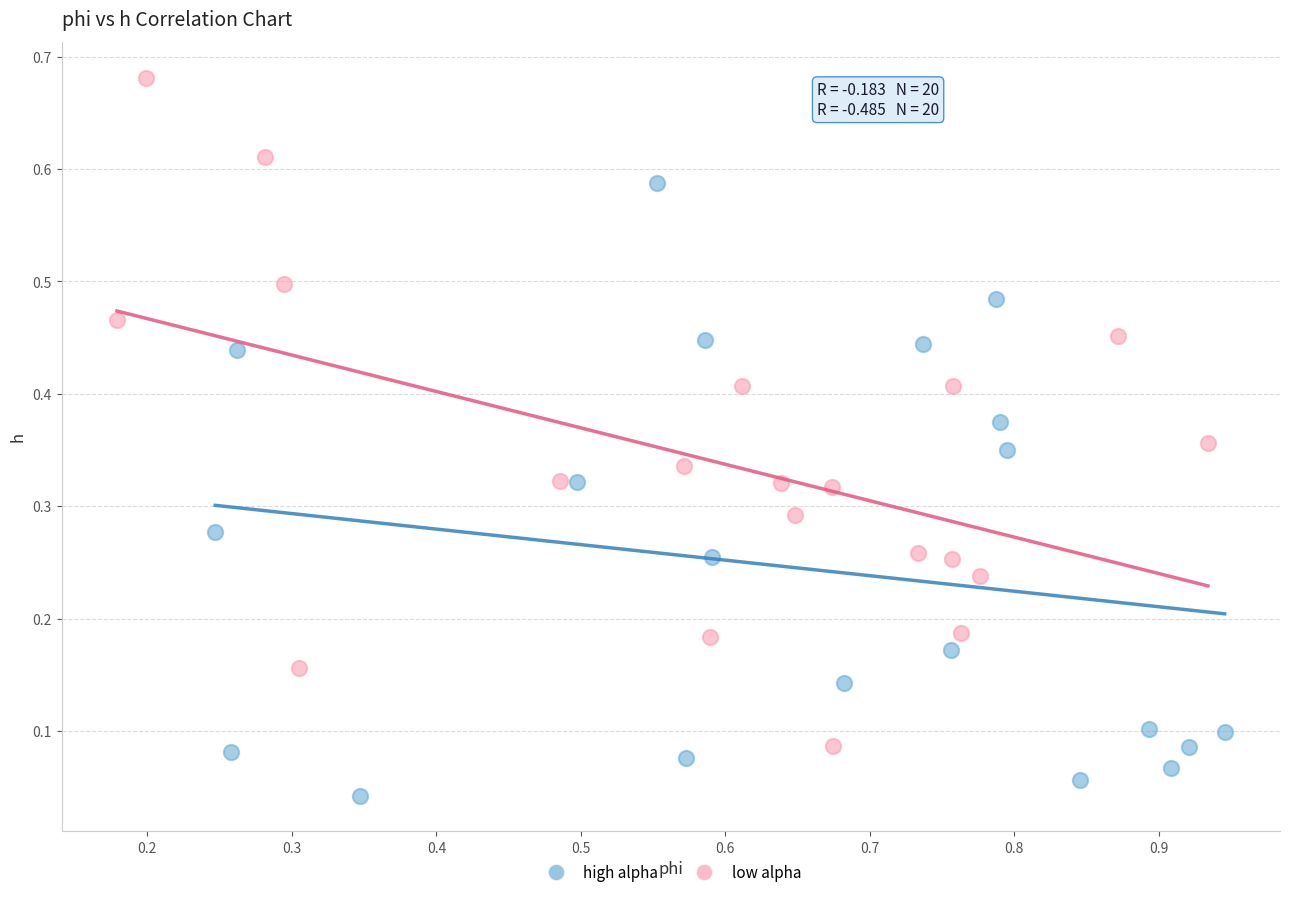

Which series reaches the maximum Y coordinate?

low alpha